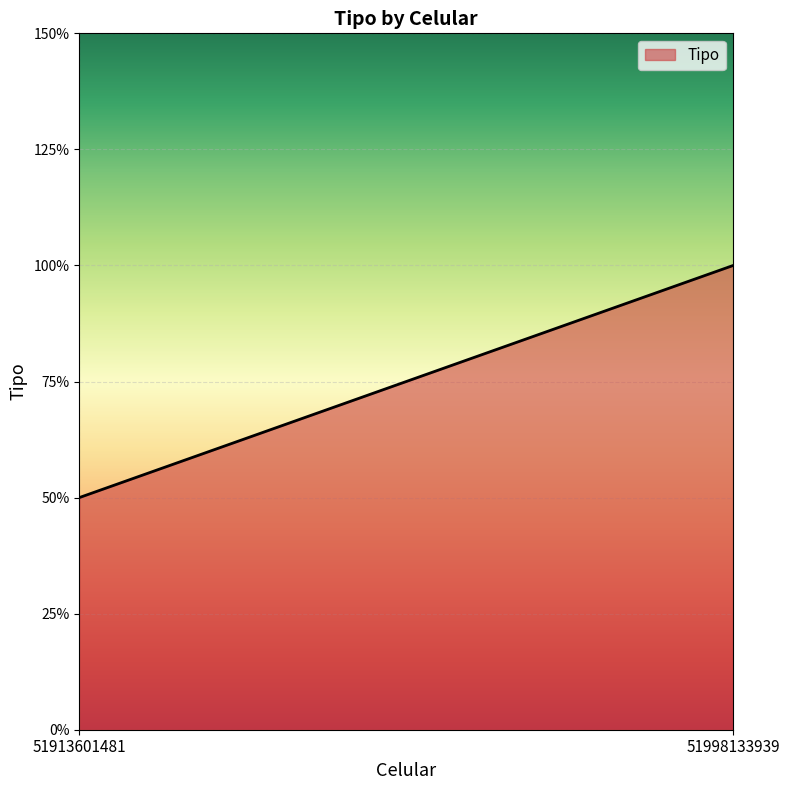

Approximately how many times larger is the value at 51913601481 compared to 51998133939?

0.5